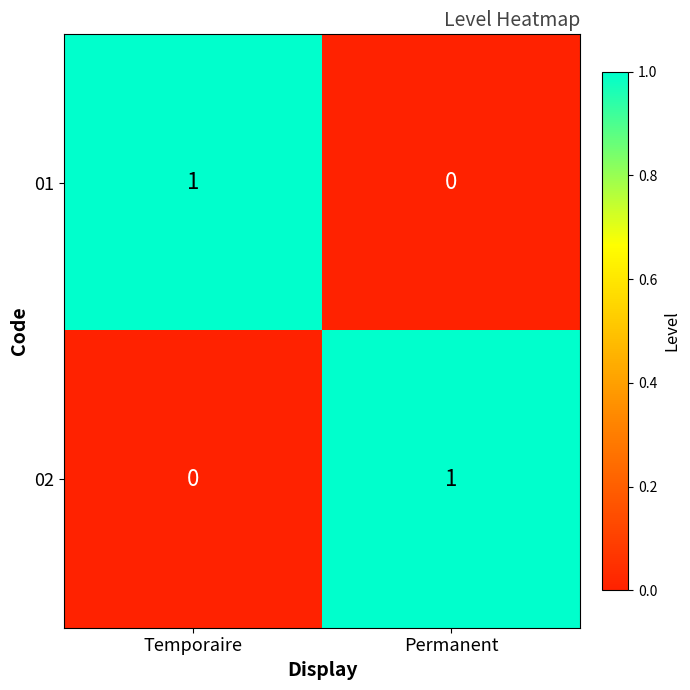

What is the greatest value displayed?

1